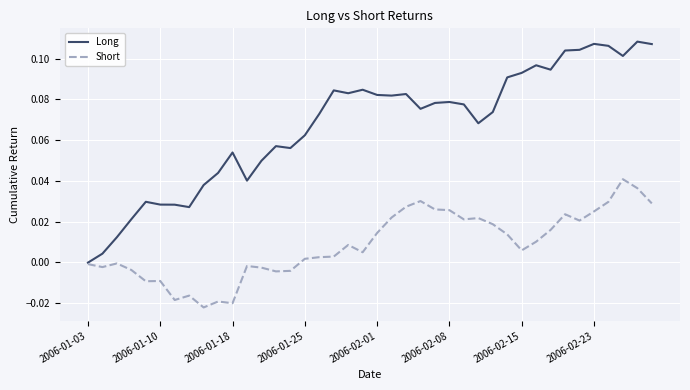

How many lines are shown in the chart?

2